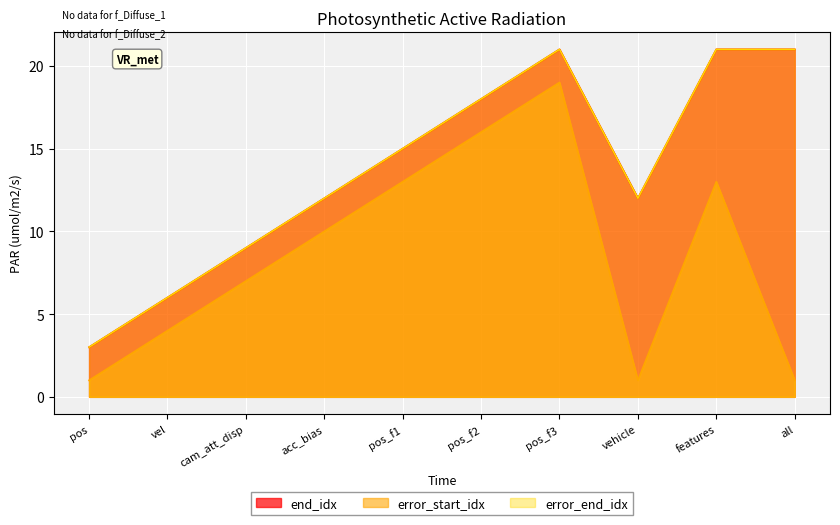

How many values in the error_end_idx series are below 15?

5